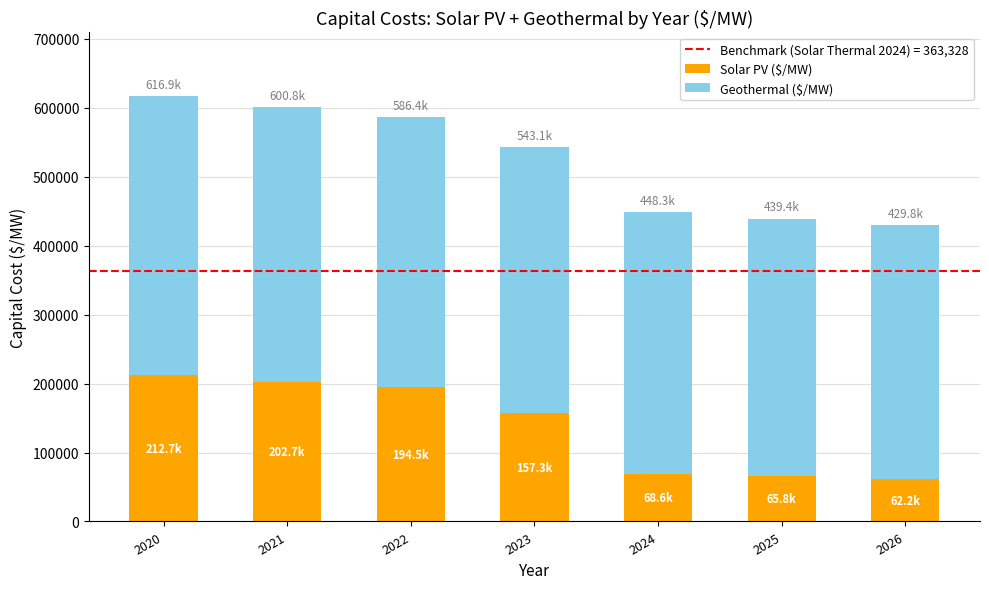

Where is Solar PV ($/MW) nearest to the value 137479?

2023